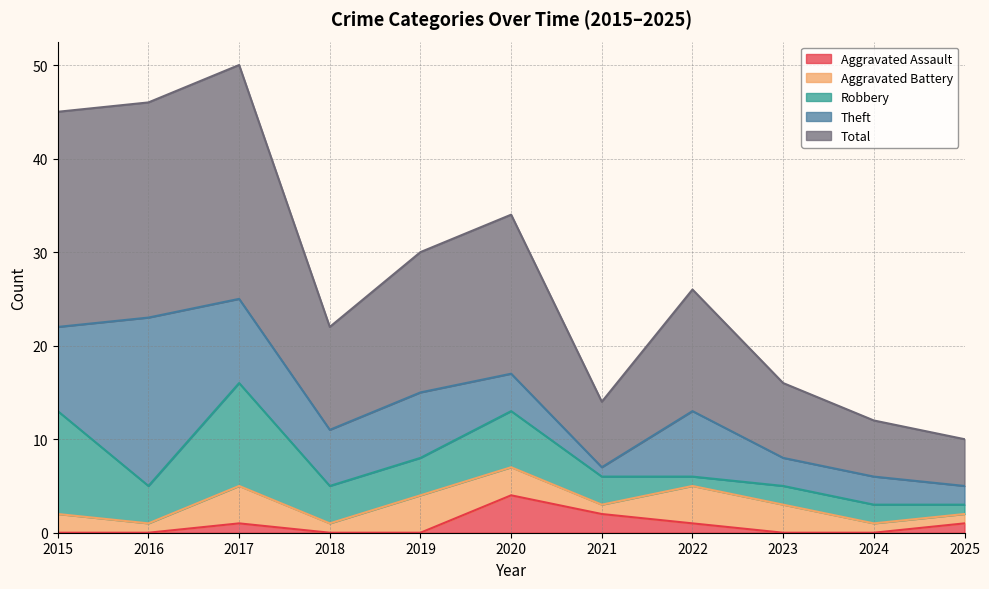

Reading left to right, list all the values displayed in this chart.

Aggravated Assault: 2015=0	2016=0	2017=1	2018=0	2019=0	2020=4	2021=2	2022=1	2023=0	2024=0	2025=1
Aggravated Battery: 2015=2	2016=1	2017=4	2018=1	2019=4	2020=3	2021=1	2022=4	2023=3	2024=1	2025=1
Robbery: 2015=11	2016=4	2017=11	2018=4	2019=4	2020=6	2021=3	2022=1	2023=2	2024=2	2025=1
Theft: 2015=9	2016=18	2017=9	2018=6	2019=7	2020=4	2021=1	2022=7	2023=3	2024=3	2025=2
Total: 2015=23	2016=23	2017=25	2018=11	2019=15	2020=17	2021=7	2022=13	2023=8	2024=6	2025=5